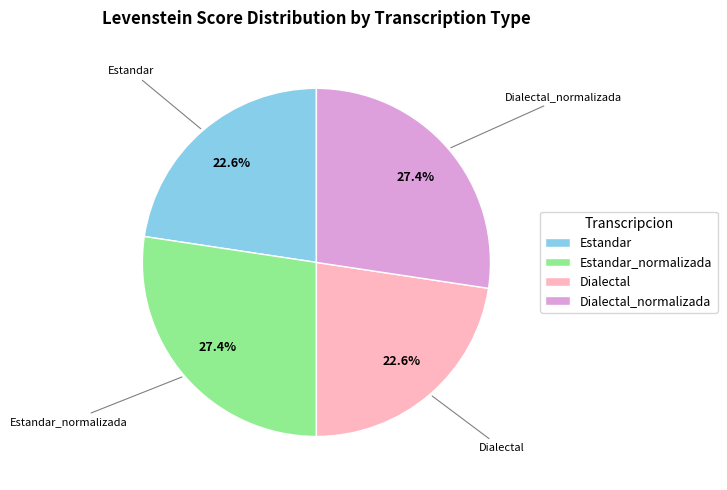

What percentage do Estandar_normalizada and Dialectal_normalizada together represent?

54.8%